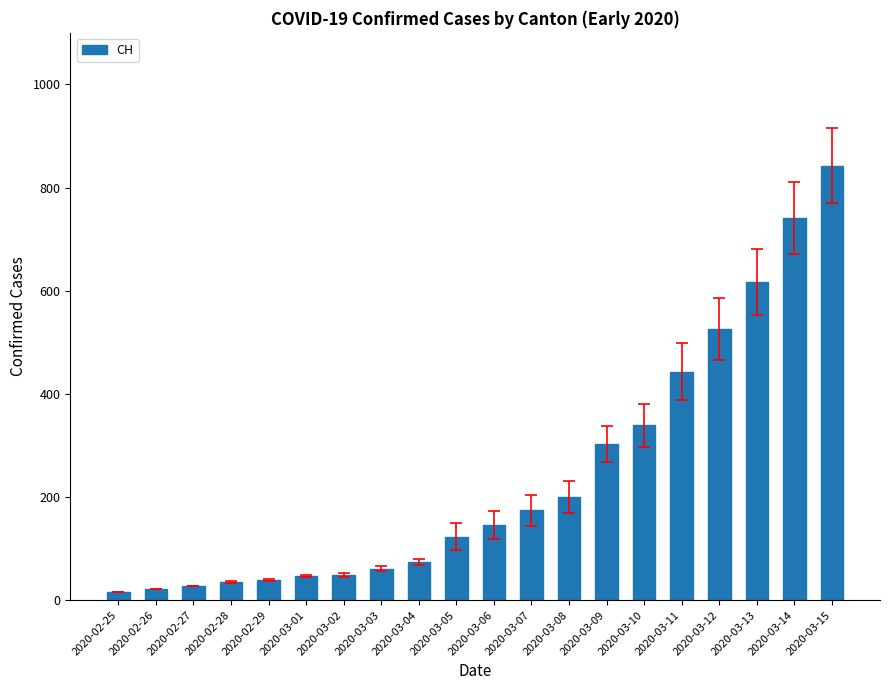

What is the label of the 20th bar from the left?

2020-03-15